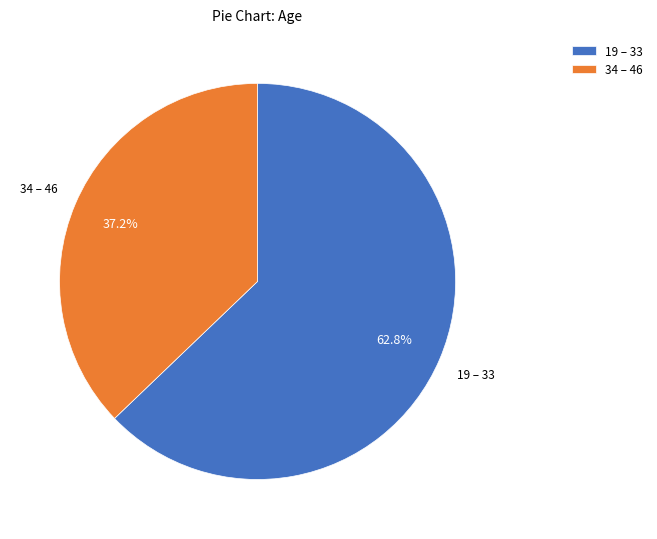

Is there a majority slice in this chart?

Yes